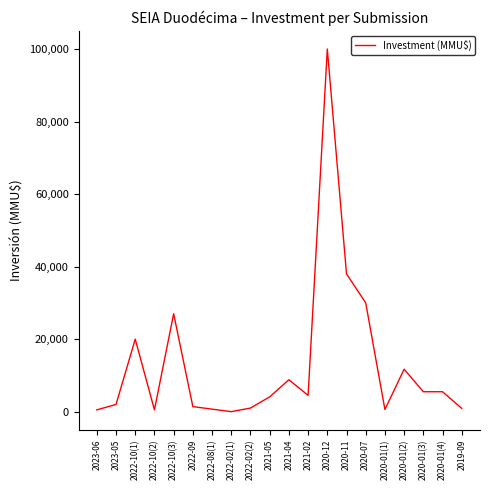

What is the average value?

13136